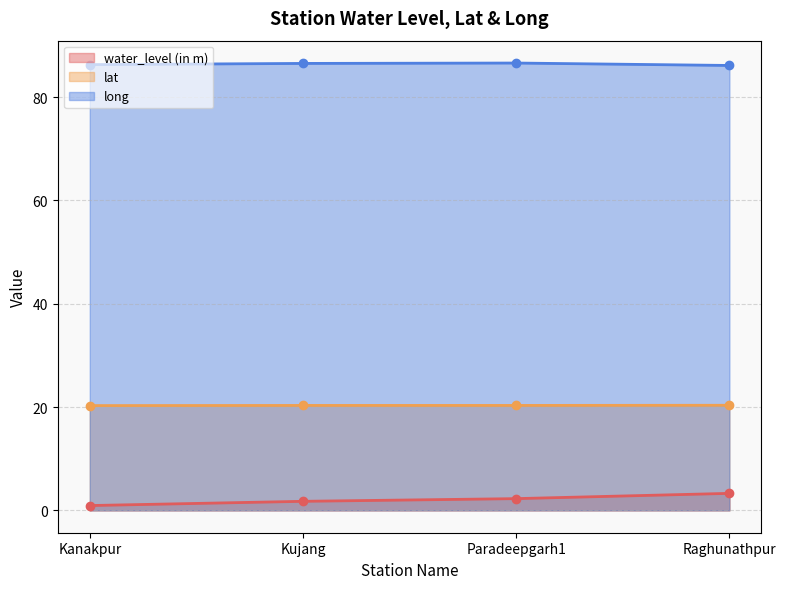

Which has a higher value, Paradeepgarh1 or Kanakpur?

Paradeepgarh1